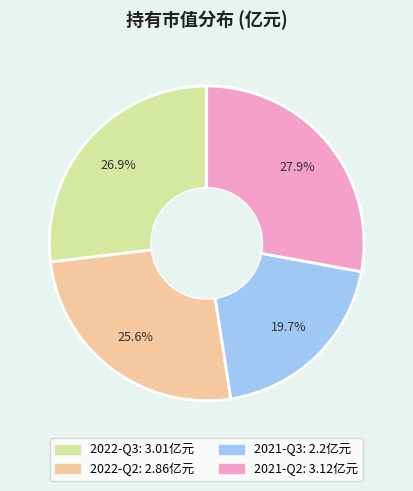

To the nearest percent, what is the average slice percentage?

25%